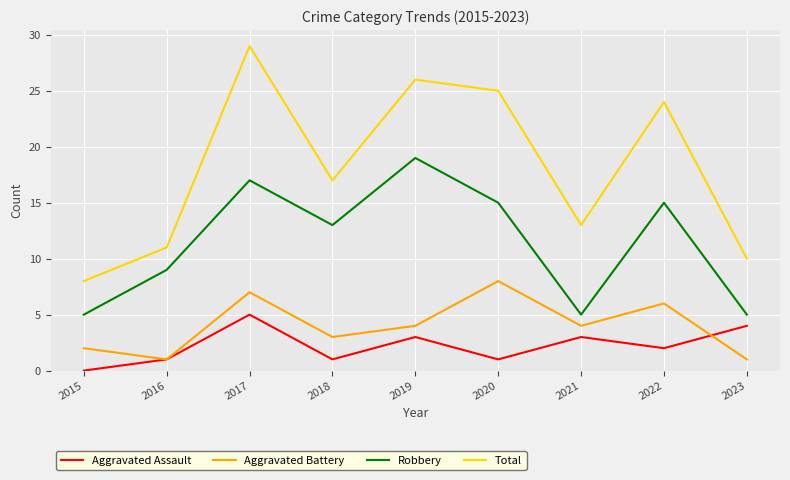

Between 2015 and 2019, which series saw the biggest shift?

Total